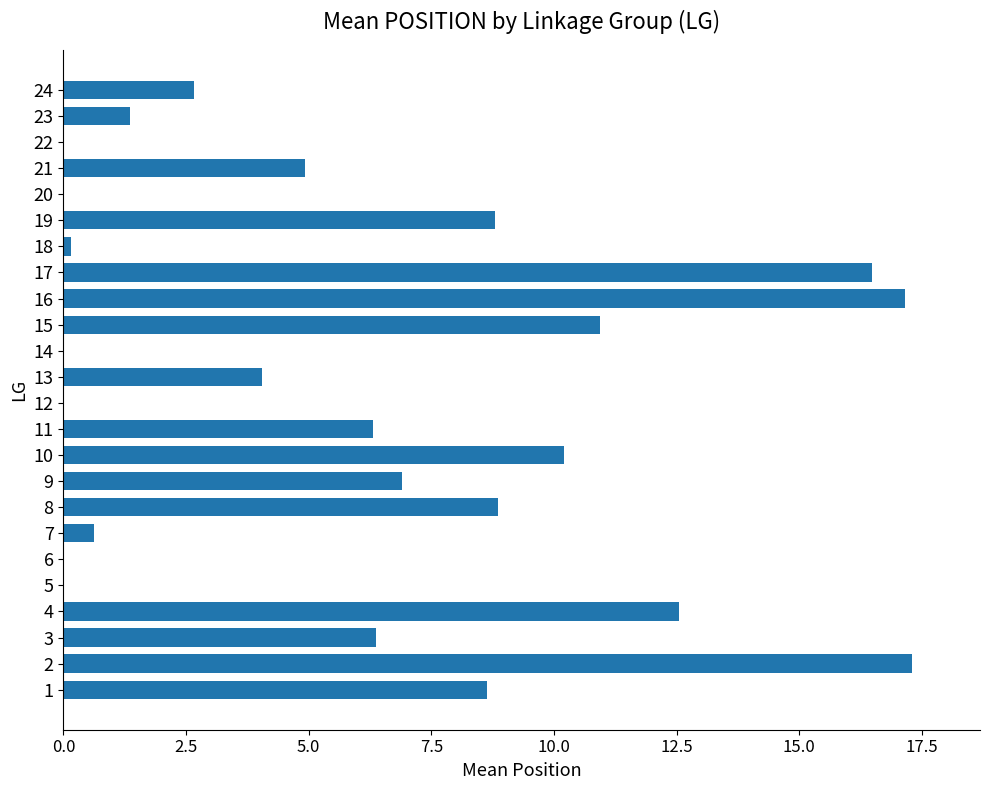

What is the change in value from 19 to 24?

-6.1